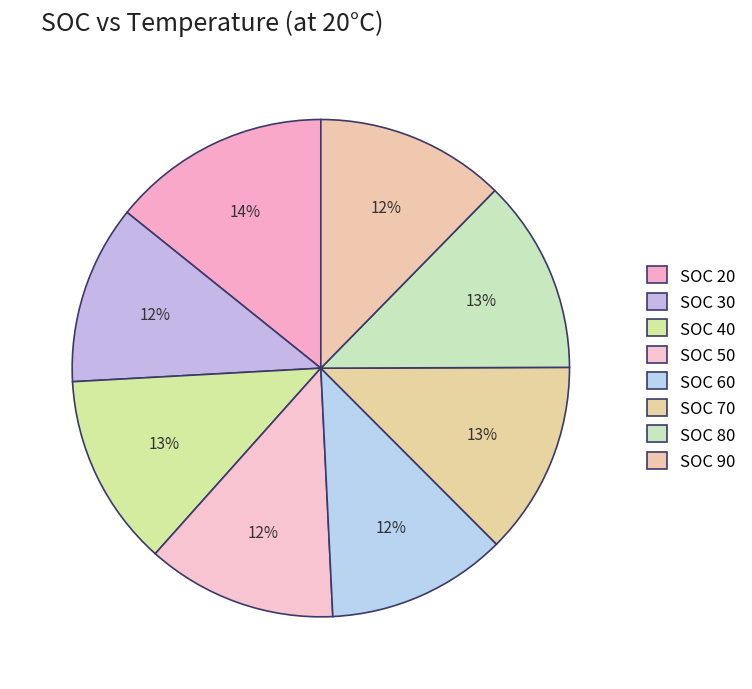

How many slices are in this pie chart?

8